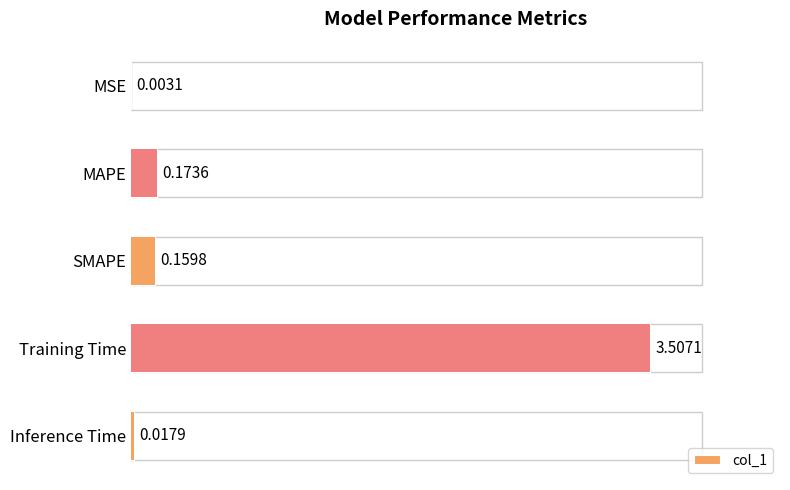

What is the maximum value shown in the chart?

3.5